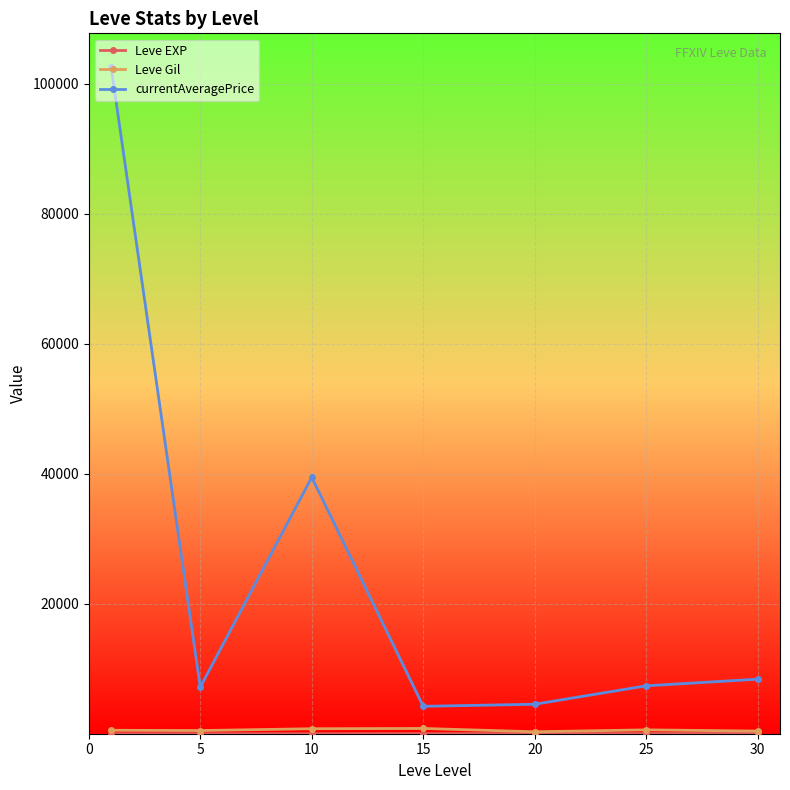

Does the chart display data point markers on the line(s)?

Yes